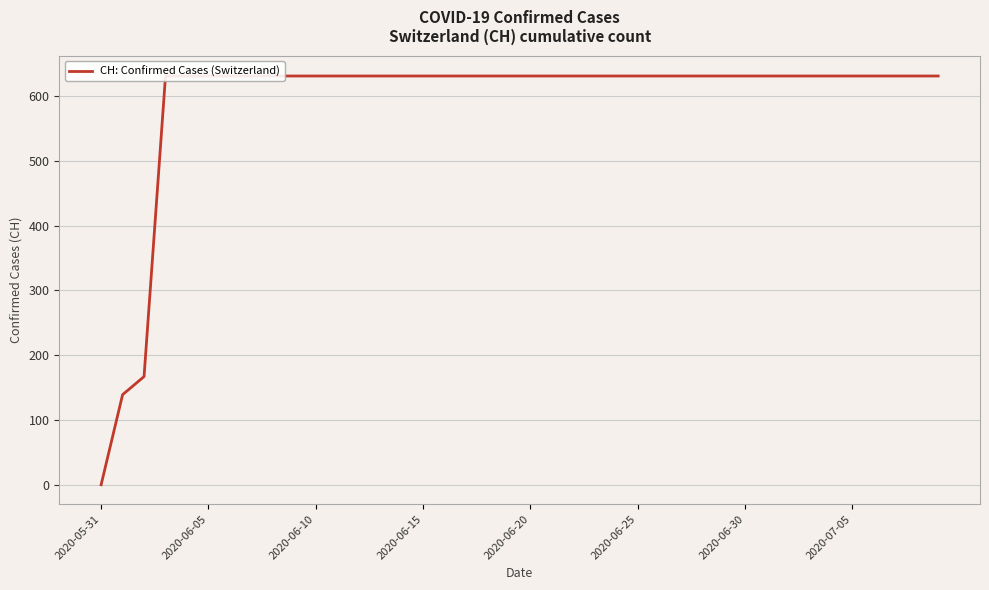

The value at 24 is 197. True or false?

False